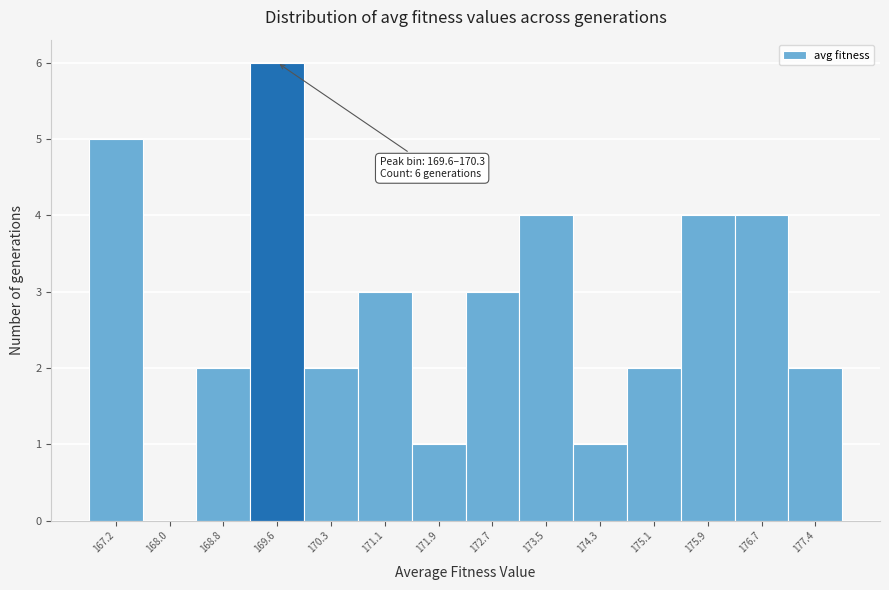

Reading left to right, transcribe all the data shown in this chart.

167.2=5	168.0=0	168.8=2	169.6=6	170.3=2	171.1=3	171.9=1	172.7=3	173.5=4	174.3=1	175.1=2	175.9=4	176.7=4	177.4=2